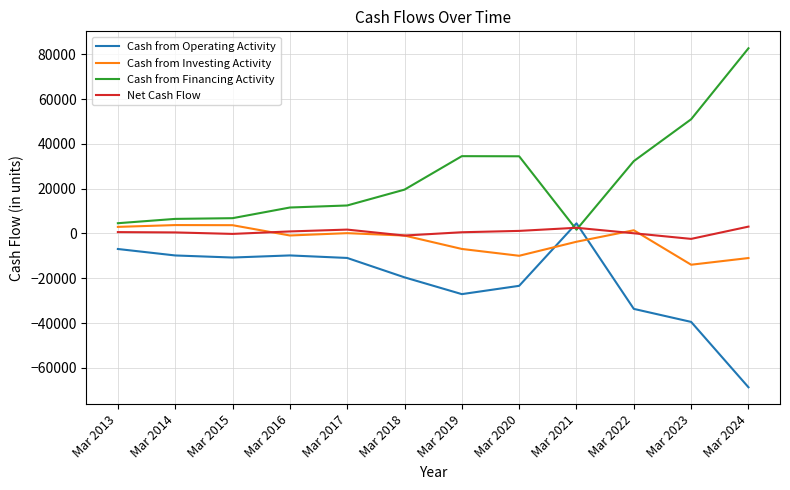

Is the value of Net Cash Flow at Mar 2021 greater than the value of Cash from Financing Activity at Mar 2019?

No